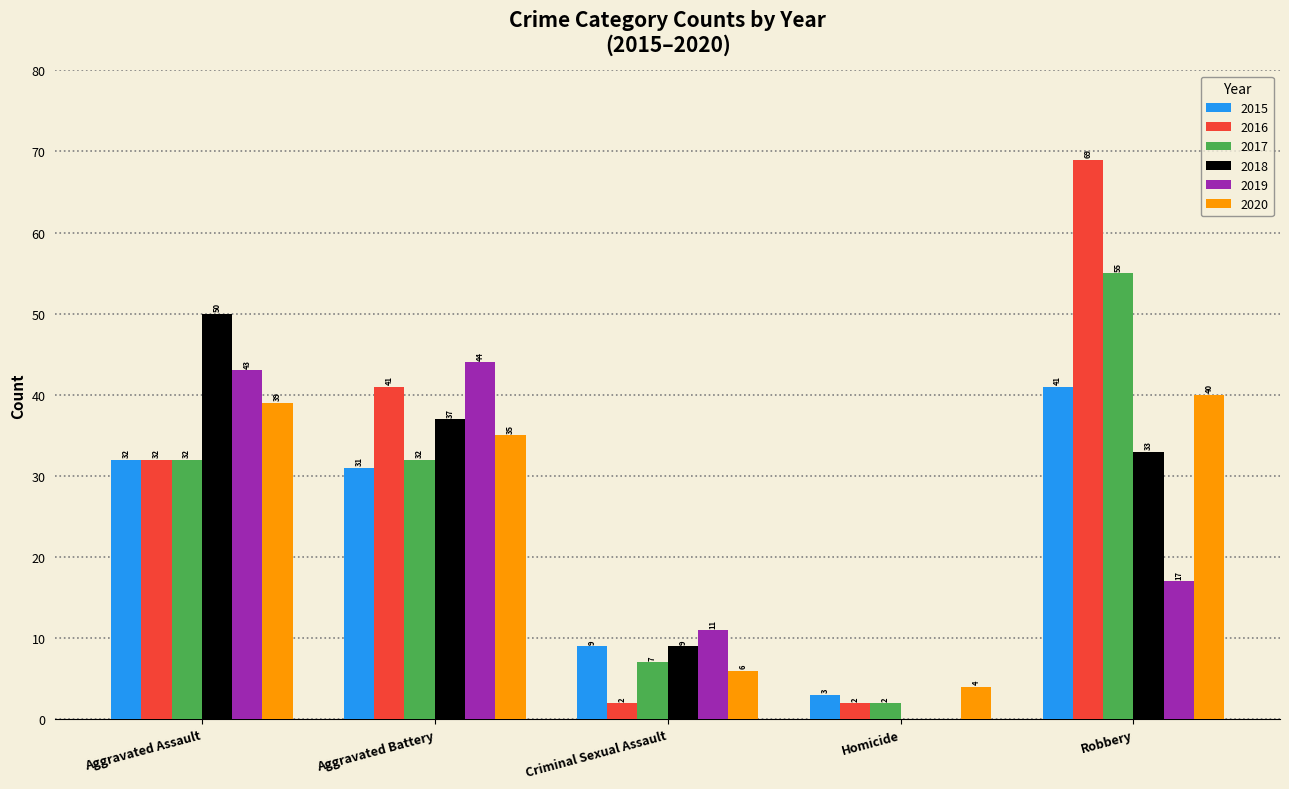

Where is 2016 nearest to the value 35?

Aggravated Assault